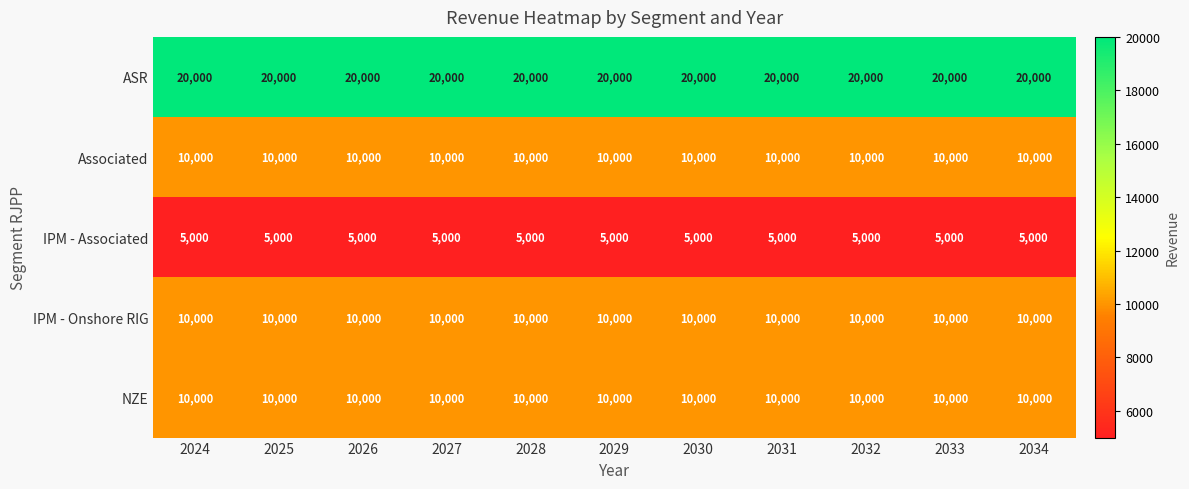

Which series has the largest total across all categories?

ASR